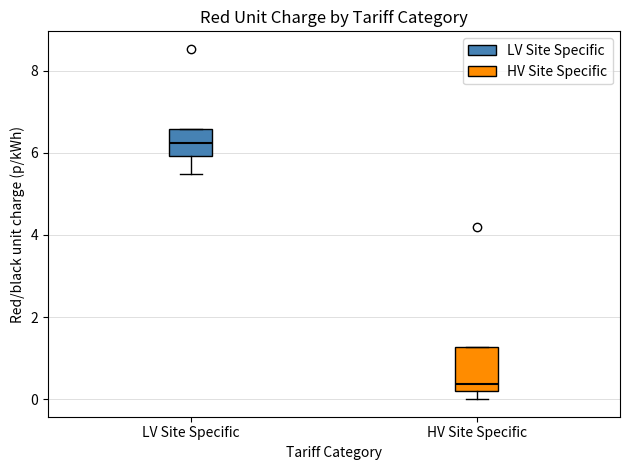

Which box has the lowest median line?

HV Site Specific